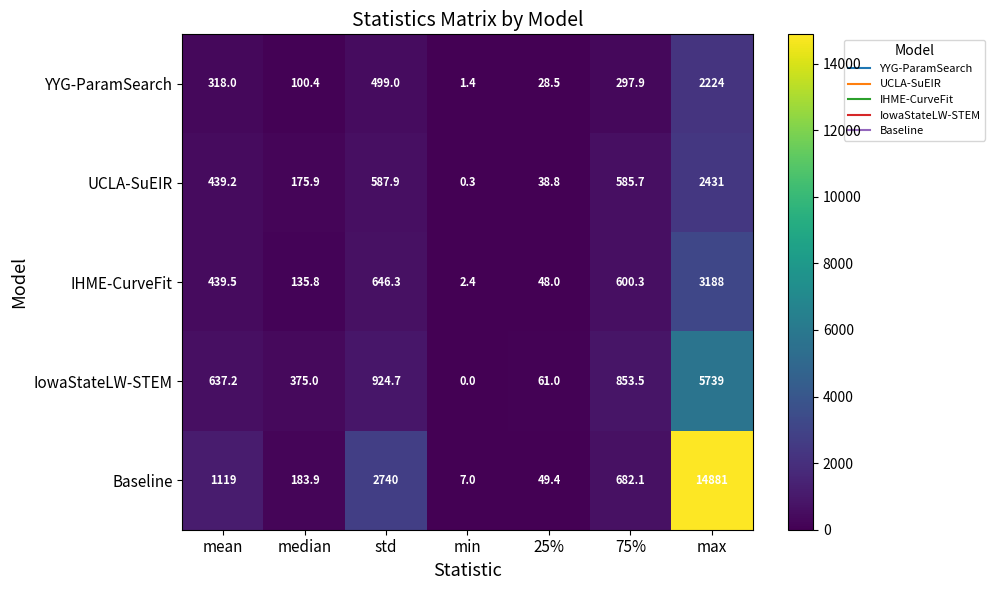

Which series has the largest total across all categories?

Baseline